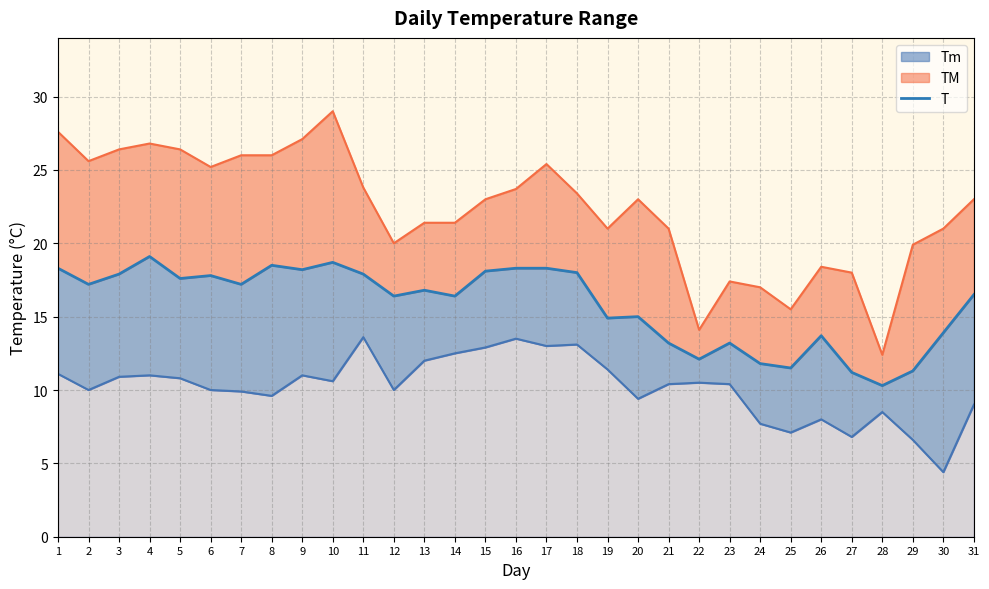

What is the difference between the maximum and minimum values?

8.8